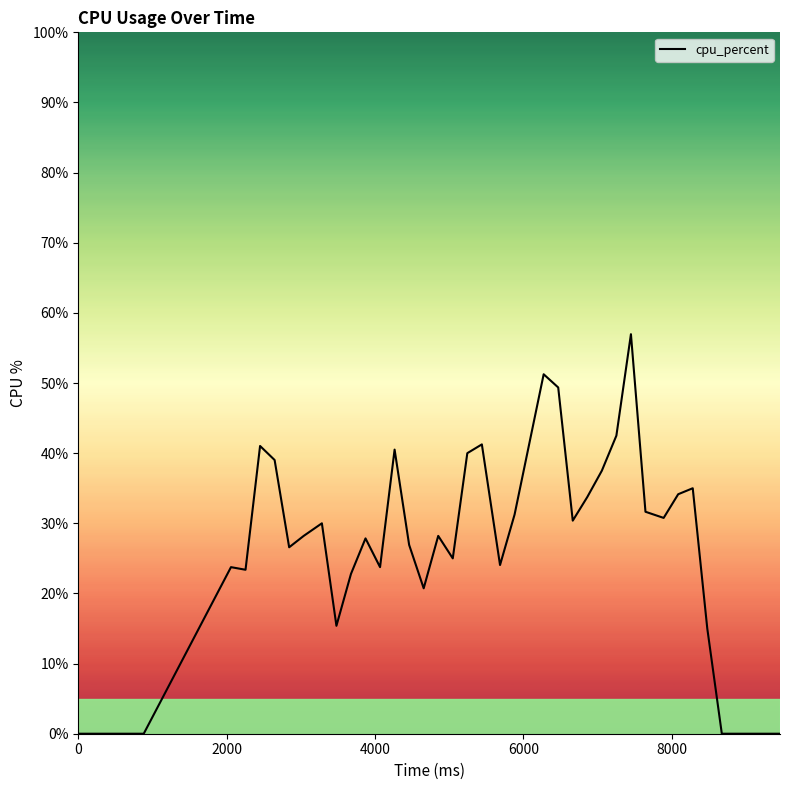

What is the difference between the maximum and minimum values?

57.0